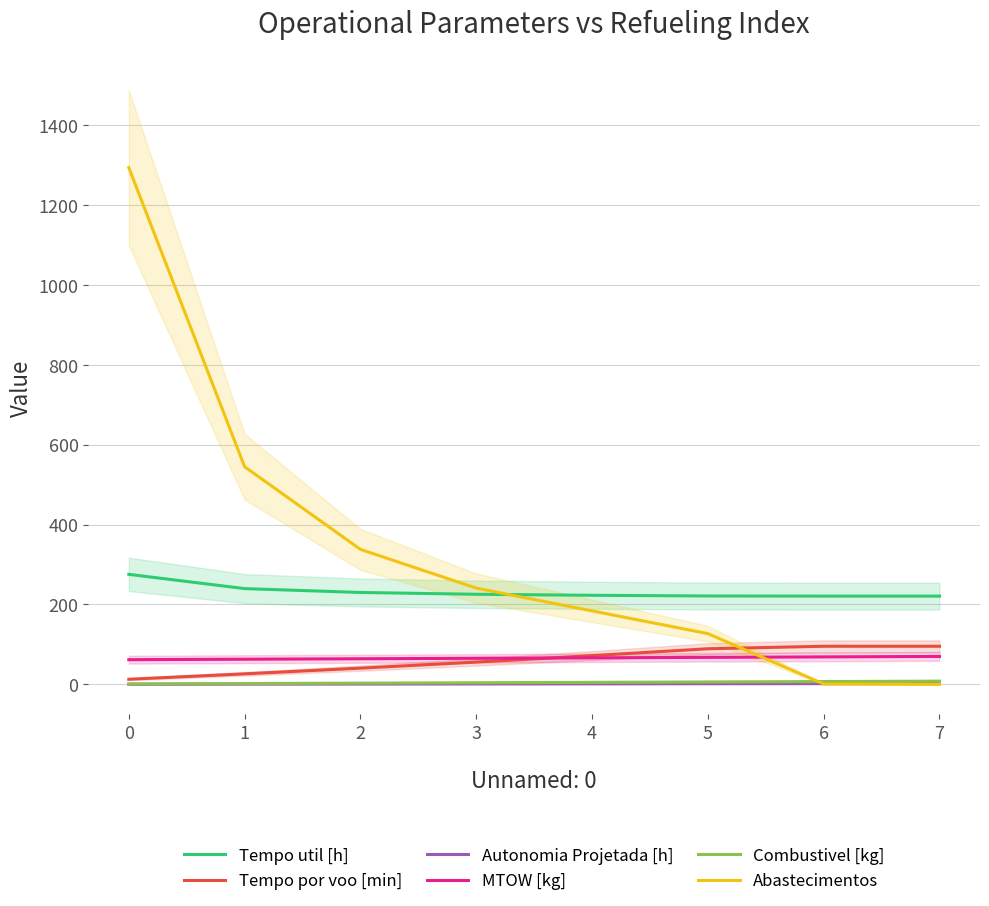

Reading left to right, what are all the values shown in this chart?

Tempo util [h]: 275.5	239.8	230.1	225.6	223.0	221.3	221.0	221.0
Tempo por voo [min]: 12.8	26.3	40.6	55.7	72.0	89.1	95.4	95.4
Autonomia Projetada [h]: 0.3	0.6	0.8	1.1	1.3	1.6	1.8	2.0
MTOW [kg]: 61.8	62.9	64.1	65.2	66.4	67.6	68.8	69.9
Combustivel [kg]: 1.0	2.0	3.0	4.0	5.0	6.0	7.0	8.0
Abastecimentos: 1294.0	545.0	338.0	241.0	184.0	127.0	1.0	0.0